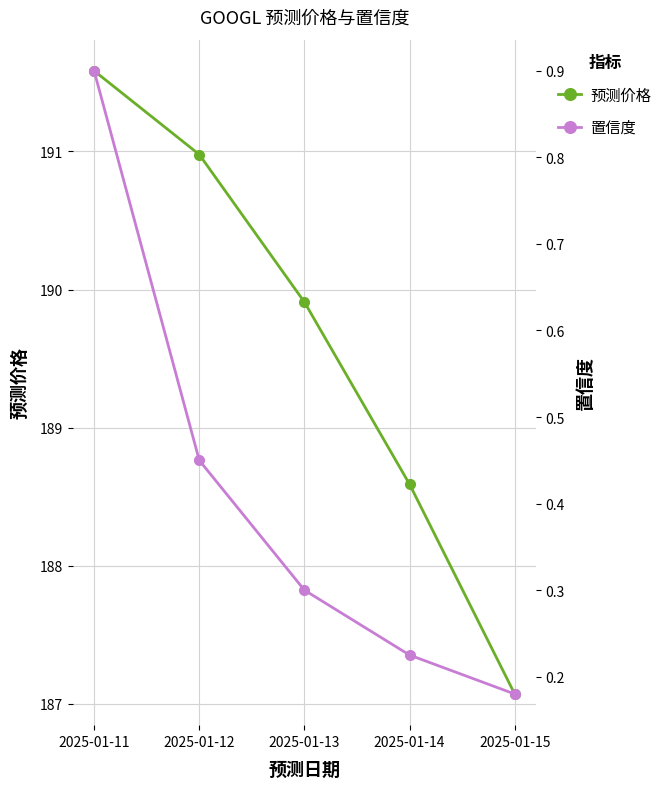

The 置信度 series shows 0.2 at 2025-01-15. True or false?

True